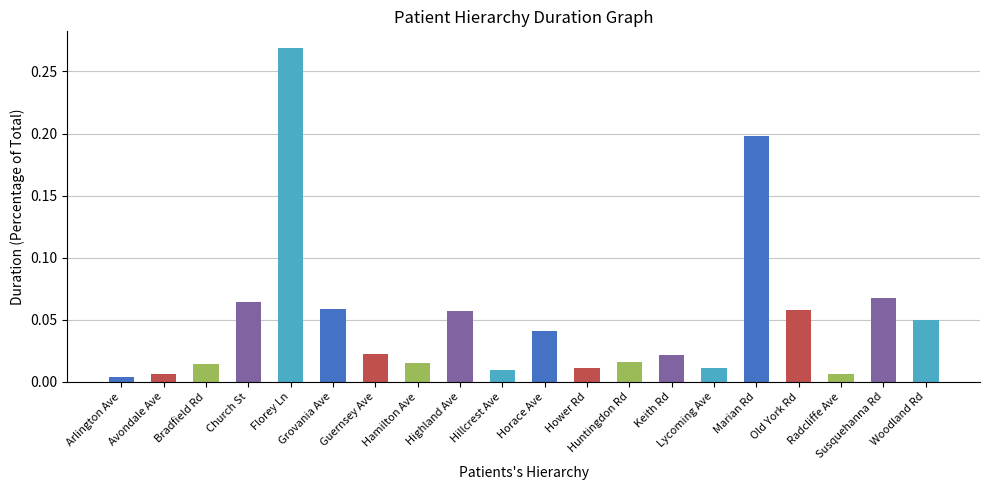

What is the sum of all values?

1.0